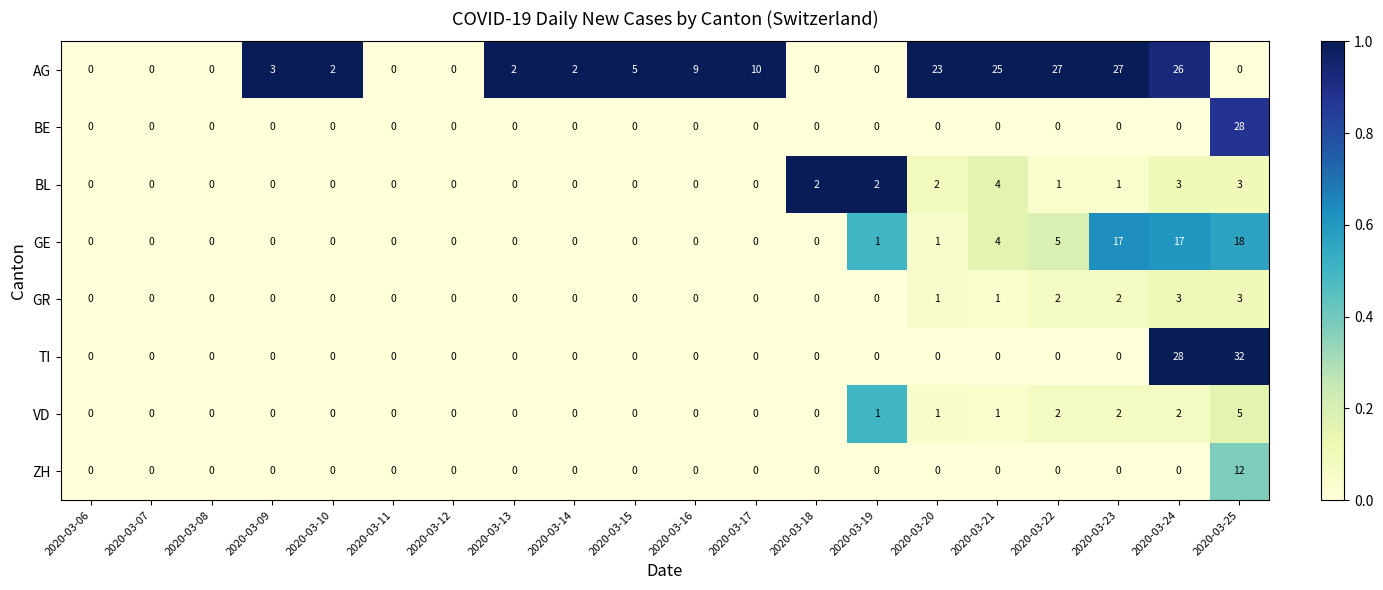

Rank the series by their maximum value, from lowest to highest.

GR, BL, VD, ZH, GE, AG, BE, TI